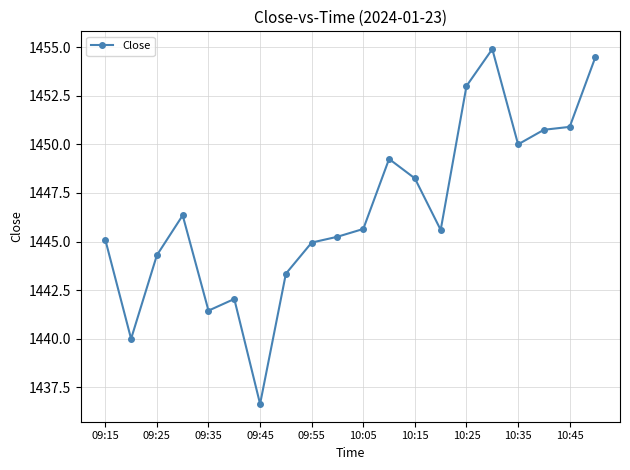

How many data points does each series have?

20